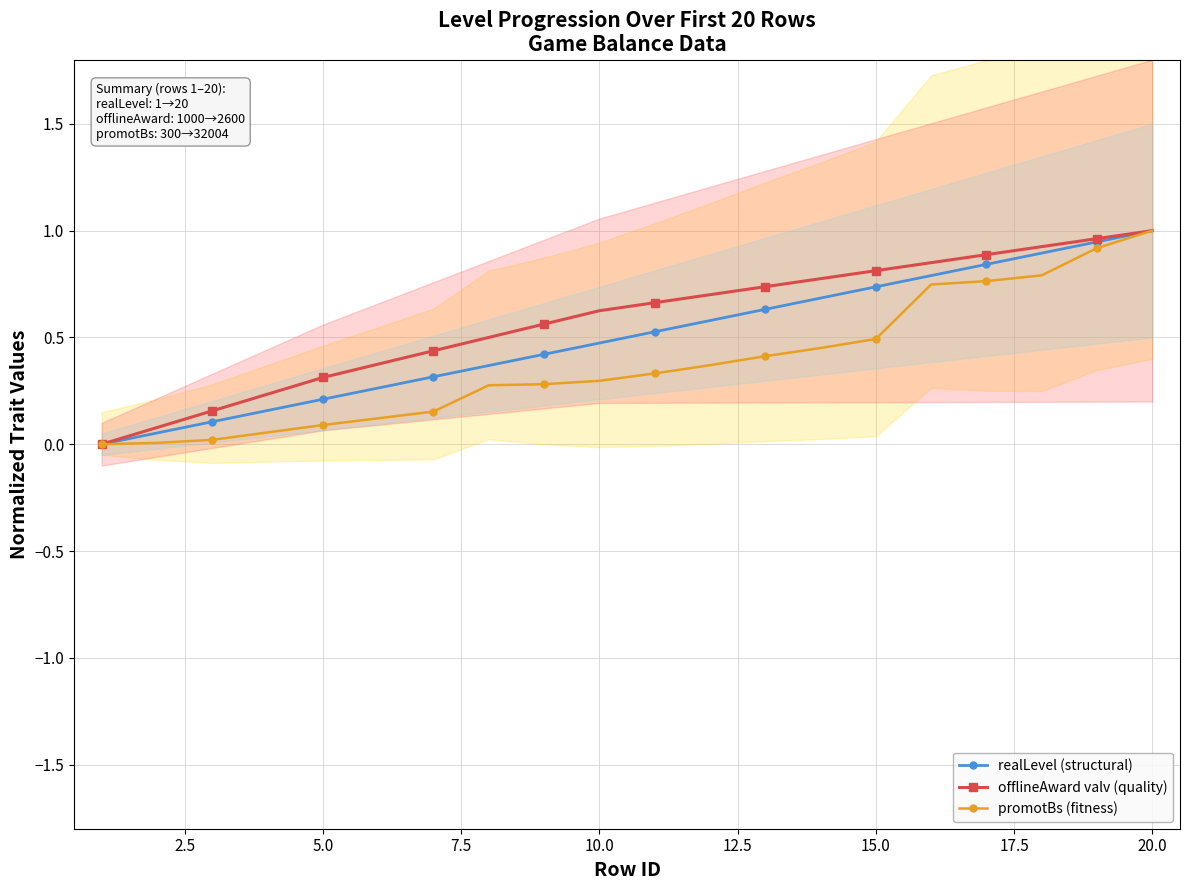

What is the difference between the maximum and minimum values in the realLevel (structural) series?

1.0